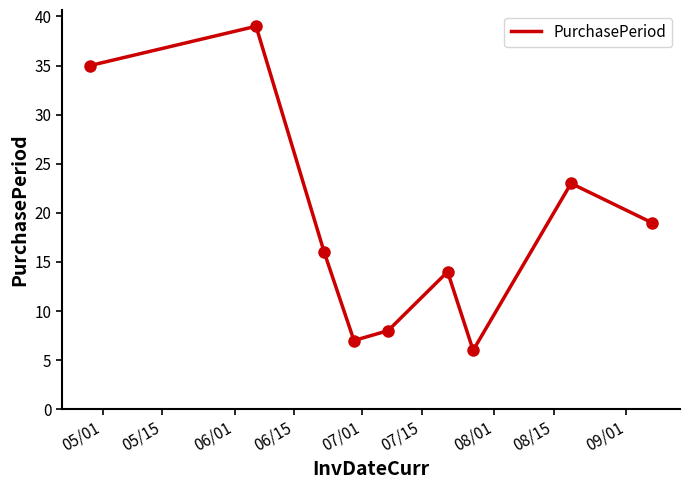

What is the minimum value shown in the chart?

6